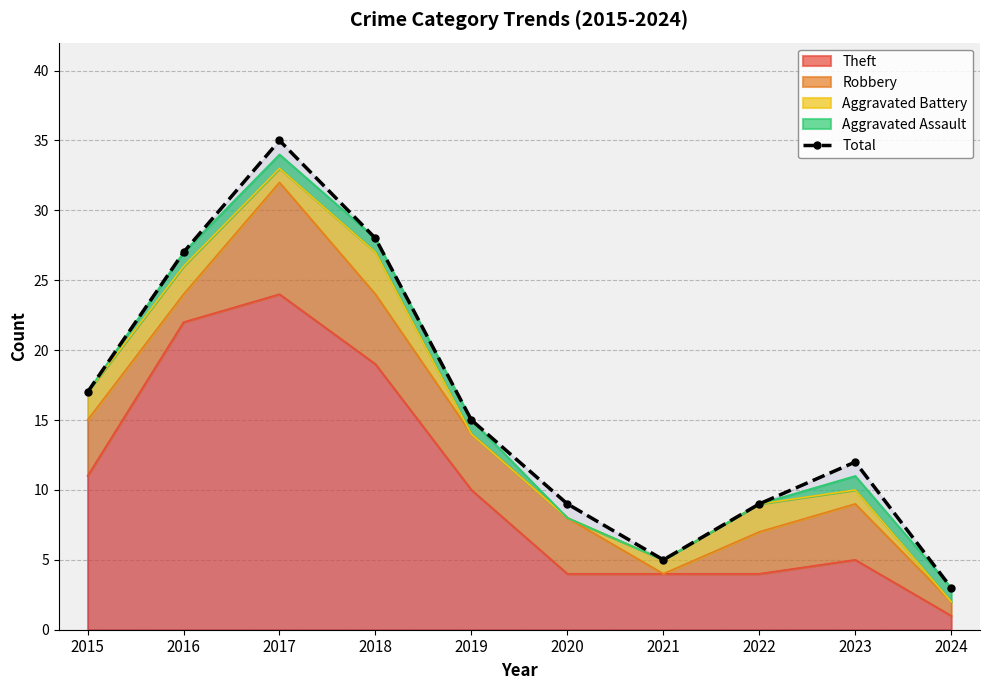

Reading left to right, transcribe all the data shown in this chart.

2015=17	2016=27	2017=35	2018=28	2019=15	2020=9	2021=5	2022=9	2023=12	2024=3